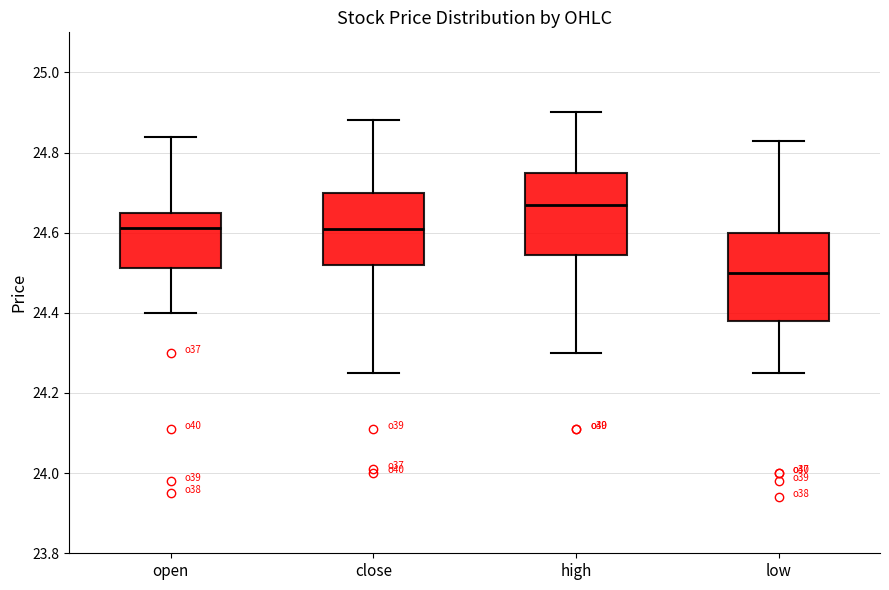

Reading left to right, transcribe this box plot: for each box, give where its median line is, the range the box spans, and where its two whiskers end, as read against the y-axis. The values are not printed on the chart, so give them approximately, as read against the axis.

open: median 24.62, box 24.52 to 24.66, whiskers 24.40 to 24.84
close: median 24.62, box 24.52 to 24.70, whiskers 24.26 to 24.88
high: median 24.68, box 24.54 to 24.74, whiskers 24.30 to 24.90
low: median 24.50, box 24.38 to 24.60, whiskers 24.26 to 24.84